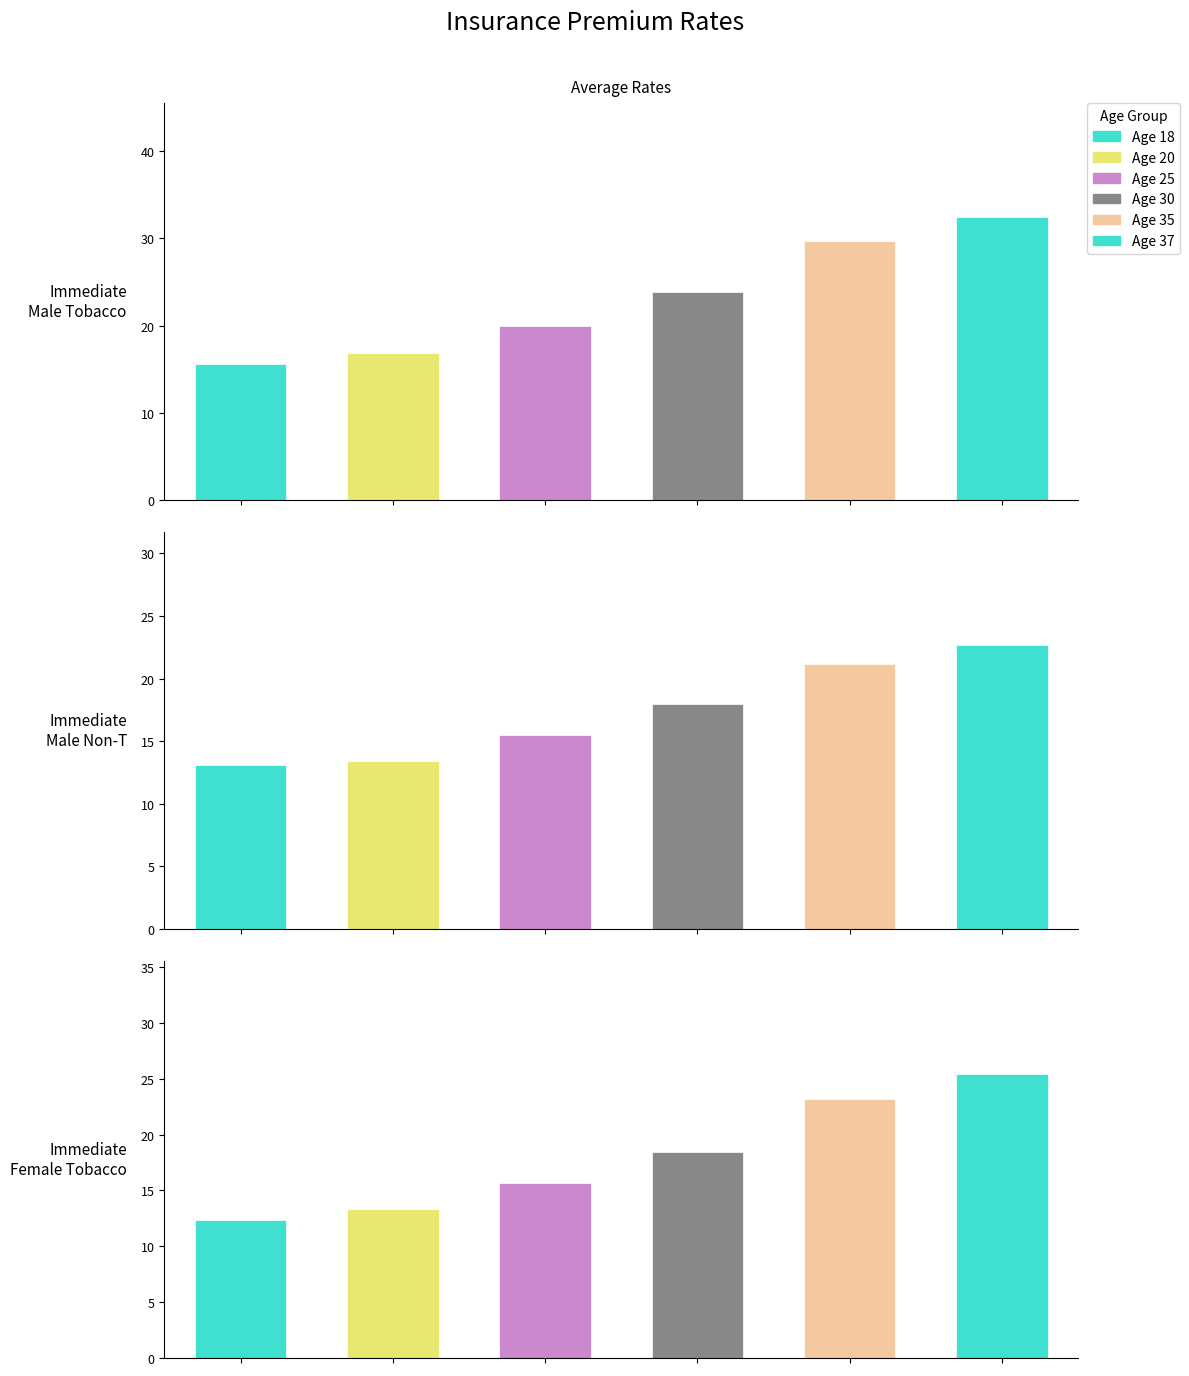

Which has a higher value, Age 30 or Age 25?

Age 30